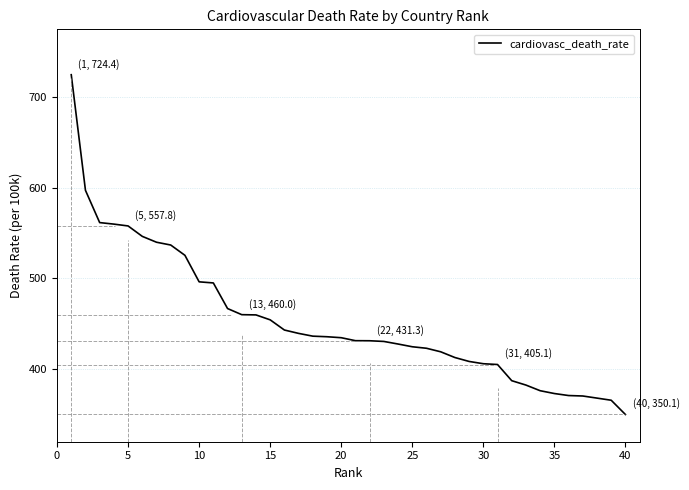

What is the smallest value displayed?

350.1